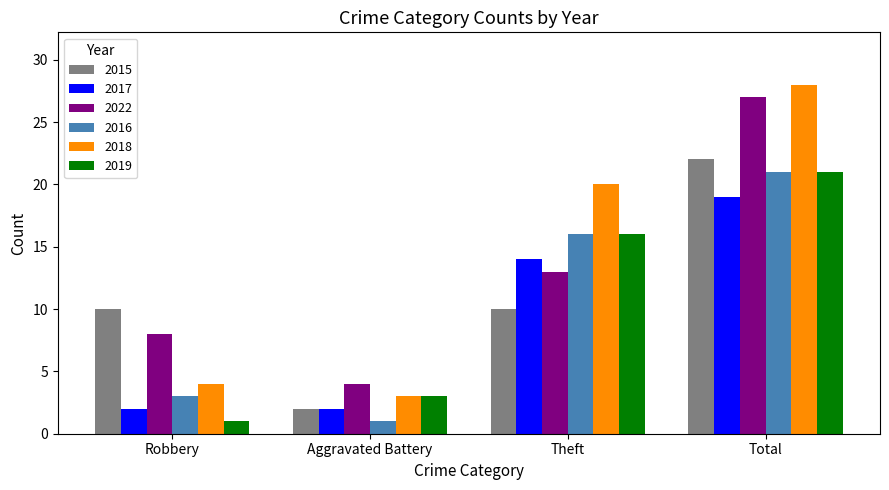

What value does the 2018 series have at Robbery, to the nearest 5?

5